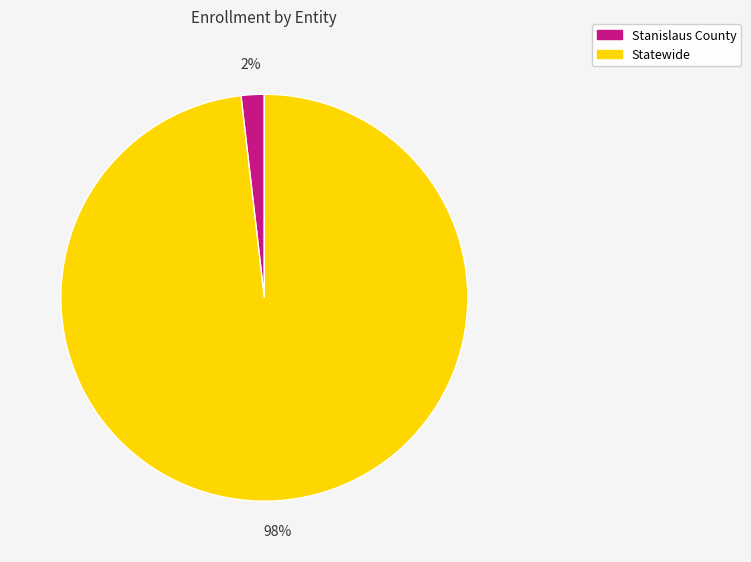

Which category accounts for the majority?

Statewide